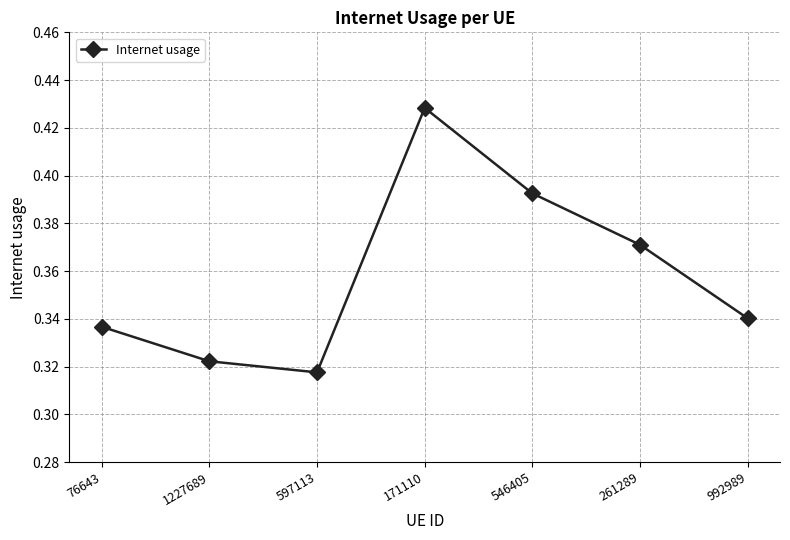

How many values are between 0 and 1?

7